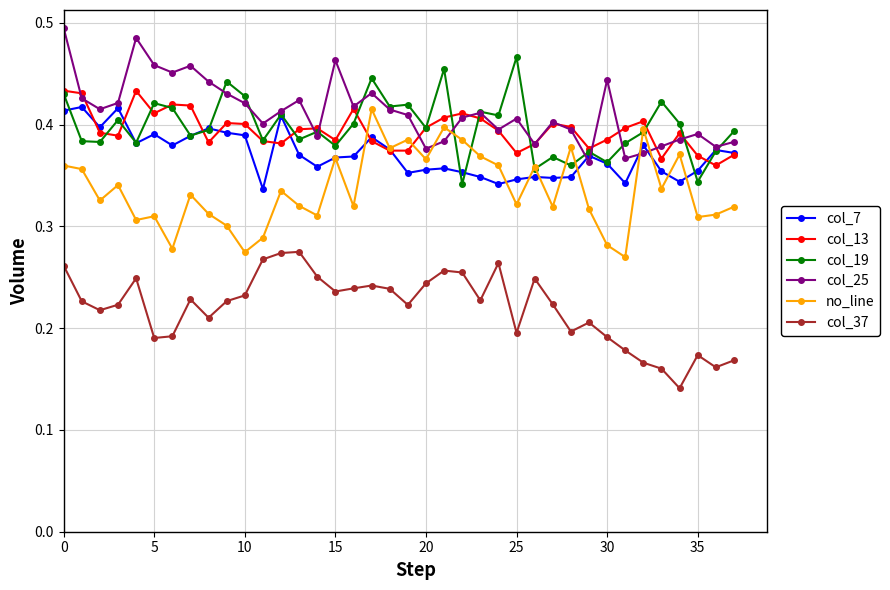

At how many categories does at least one series exceed 0?

38